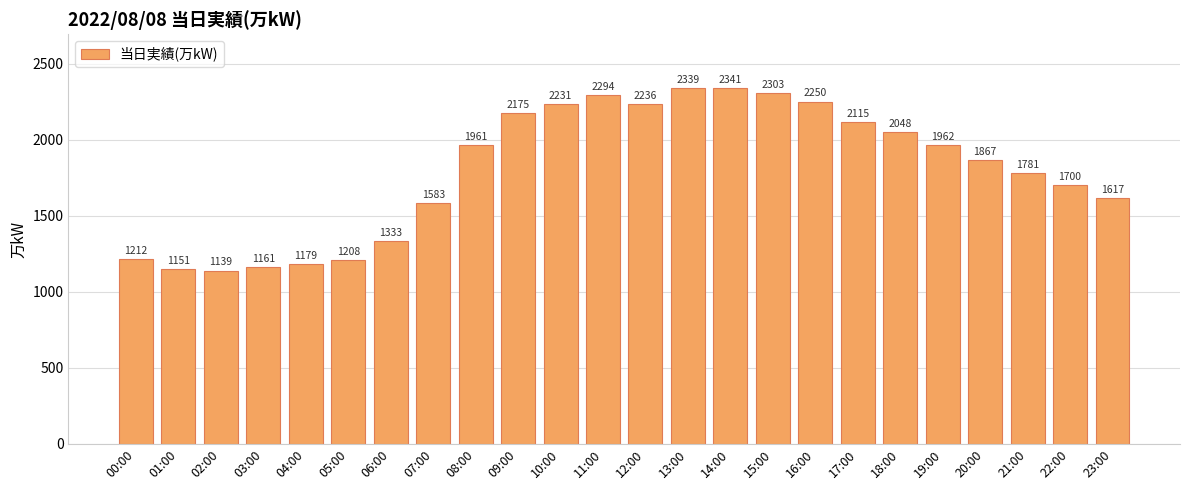

List the labels in order of value, largest first.

14:00, 13:00, 15:00, 11:00, 16:00, 12:00, 10:00, 09:00, 17:00, 18:00, 19:00, 08:00, 20:00, 21:00, 22:00, 23:00, 07:00, 06:00, 00:00, 05:00, 04:00, 03:00, 01:00, 02:00